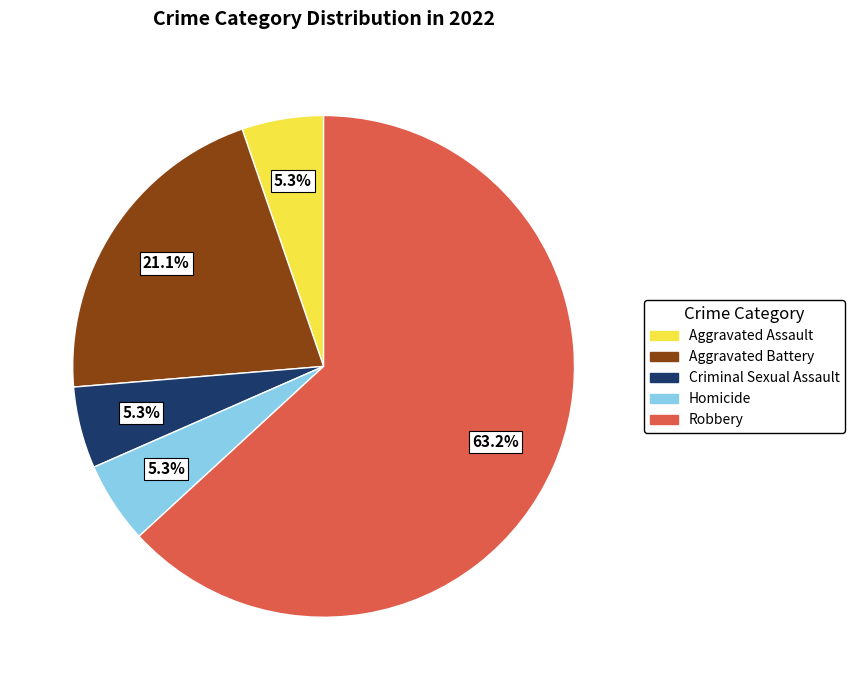

Combined, what portion of the pie is Homicide and Robbery?

68.4%